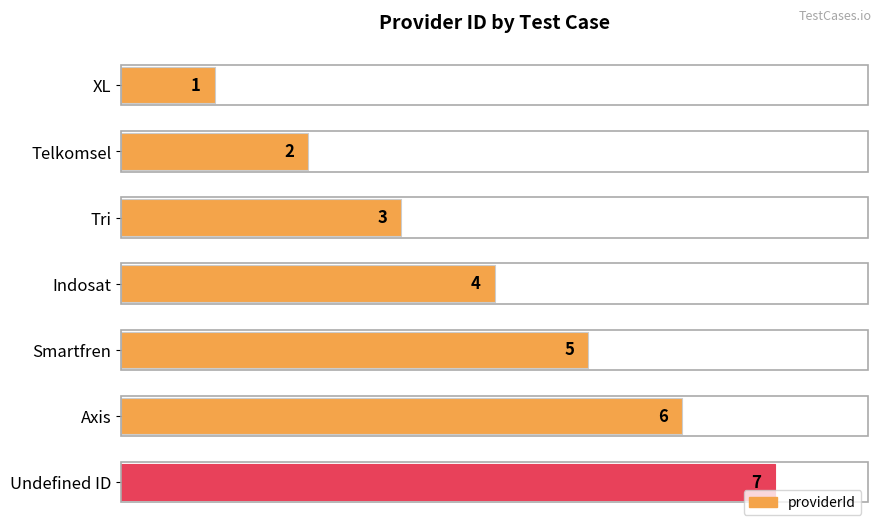

What is the sum of all values?

28